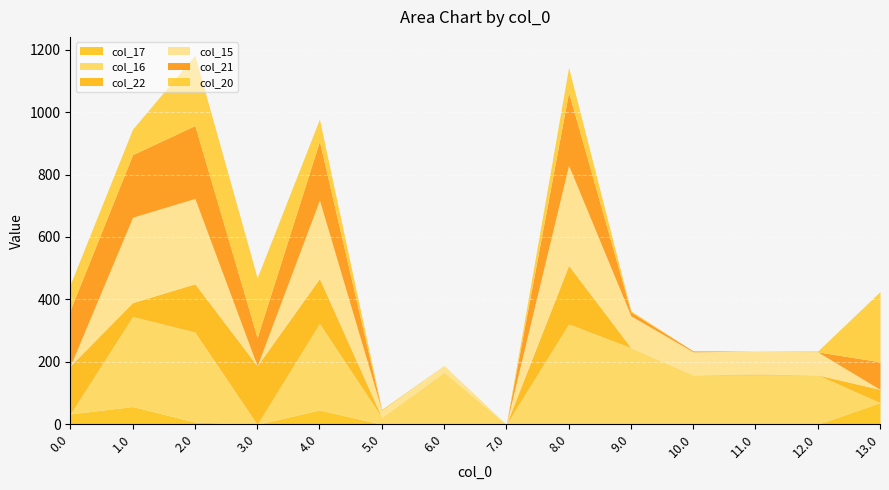

At which category does the chart reach its minimum across all series?

3.0